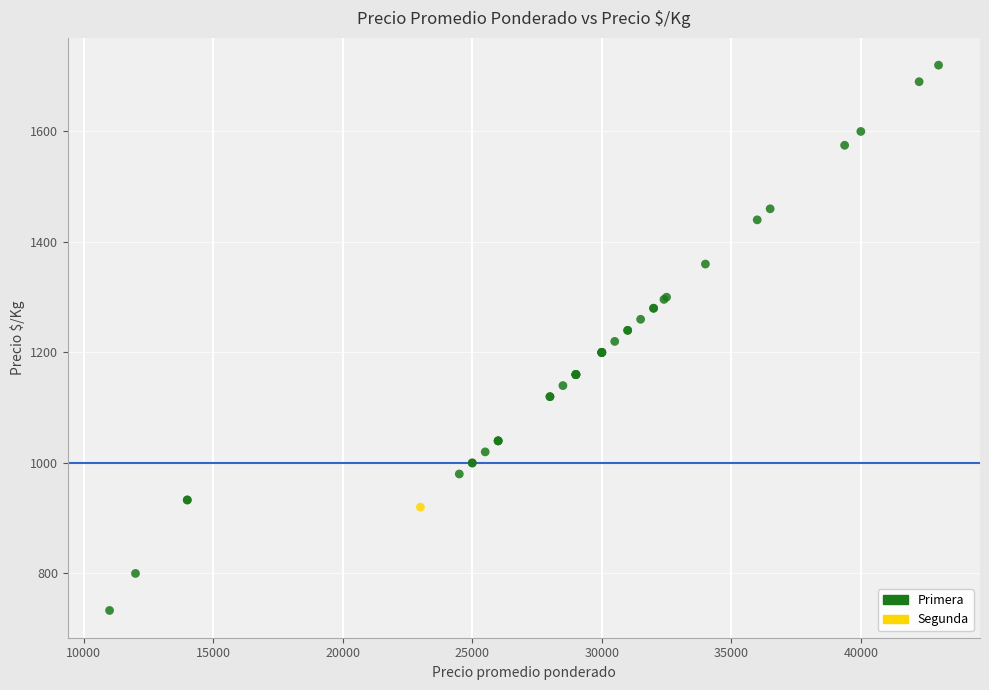

What are all the series names shown in the legend?

Primera, Segunda